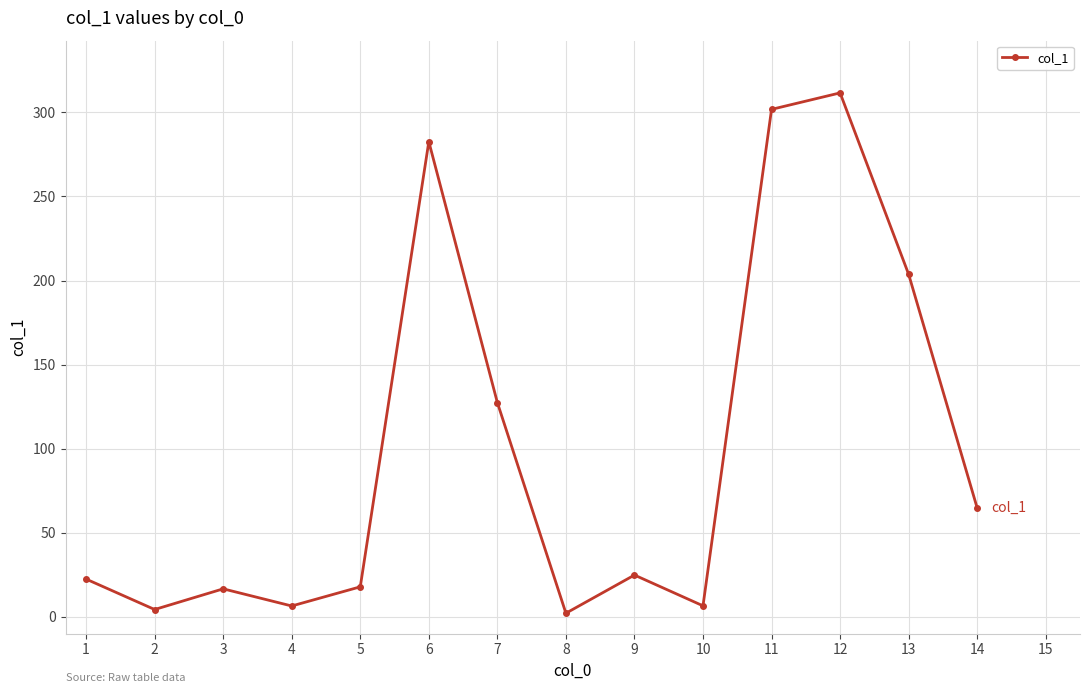

What is the average value?

99.5